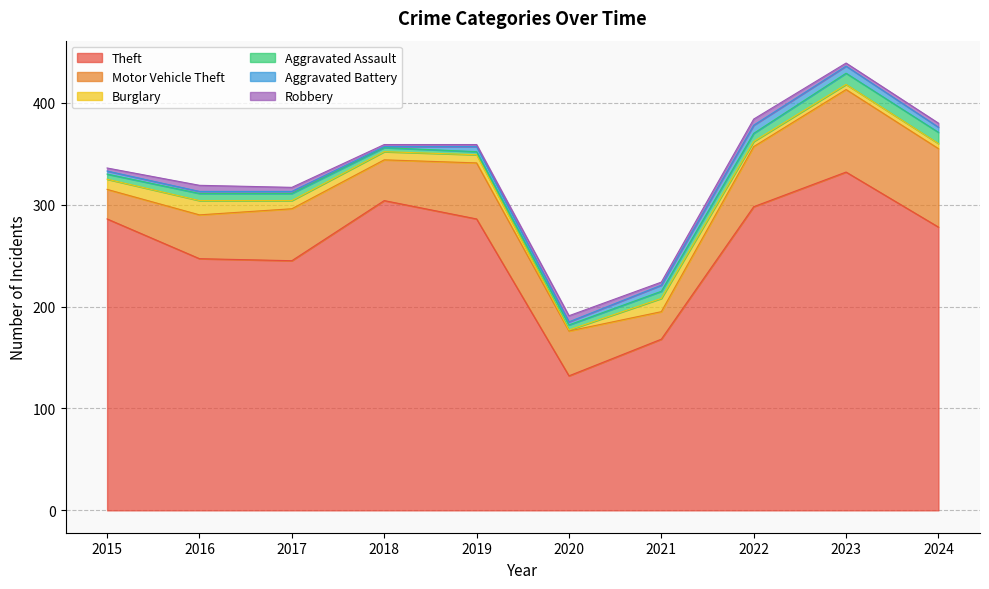

True or false: Robbery and Theft cross at least once.

False